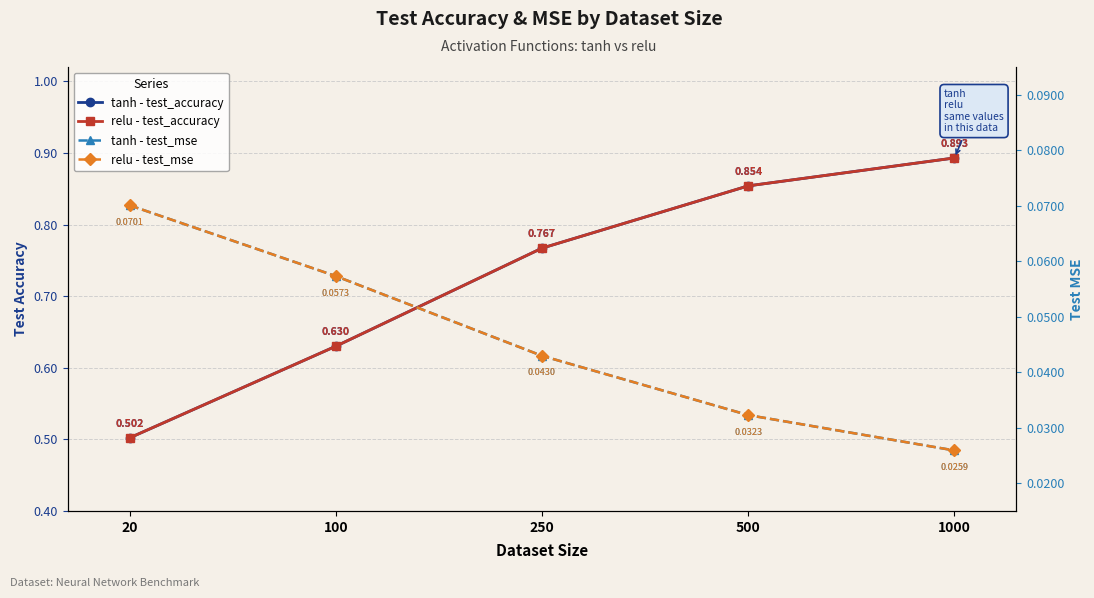

How many lines are shown in the chart?

4